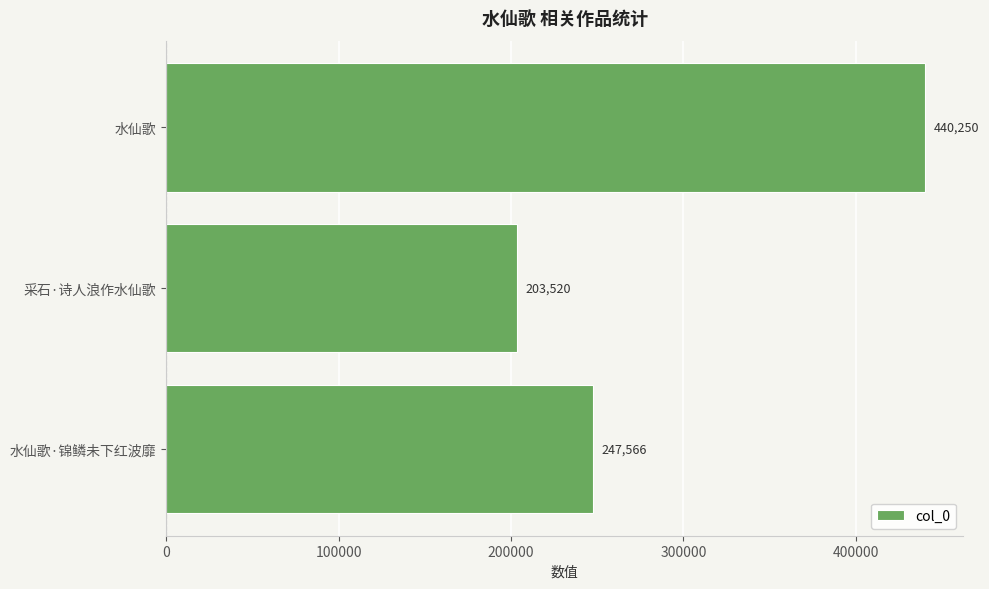

How many data points does each series have?

3